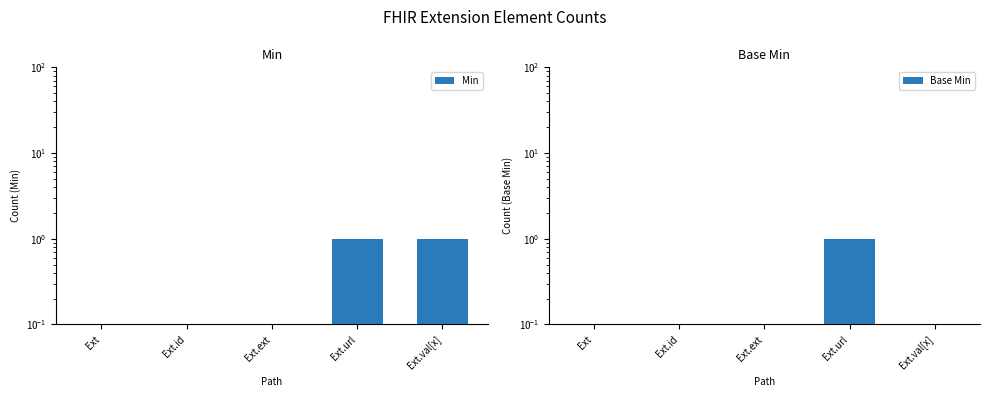

What is the minimum value shown in the chart?

0.1